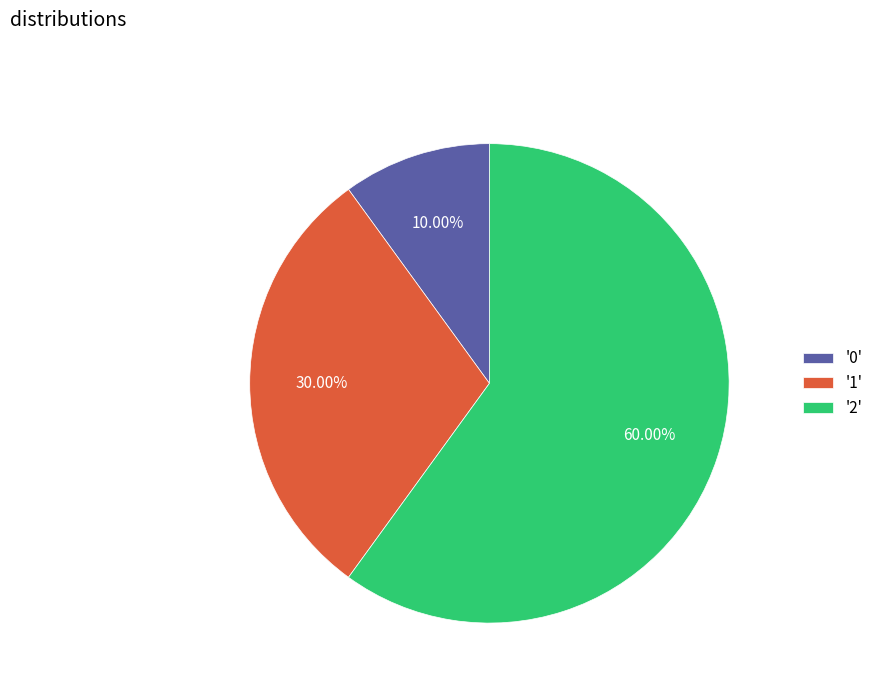

Rank the categories by value from highest to lowest.

'2', '1', '0'